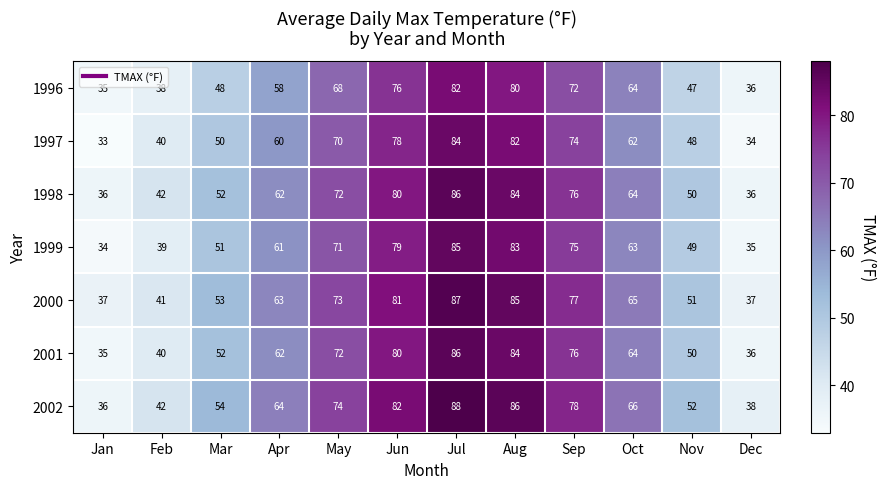

True or false: 1998 has a value of 19 at Jun.

False